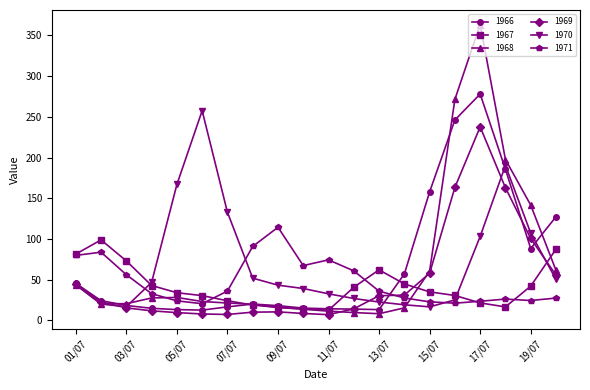

True or false: 1967 and 1970 intersect in this chart.

True